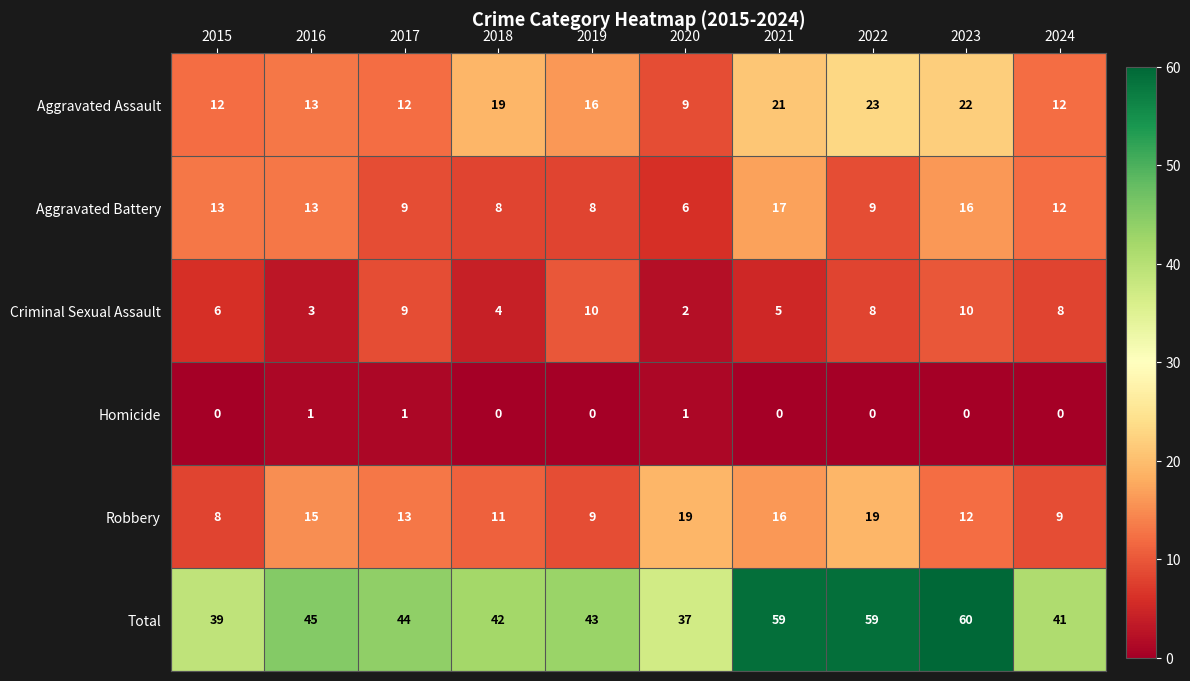

At 2019, list the series in order from smallest to largest.

Homicide, Aggravated Battery, Robbery, Criminal Sexual Assault, Aggravated Assault, Total